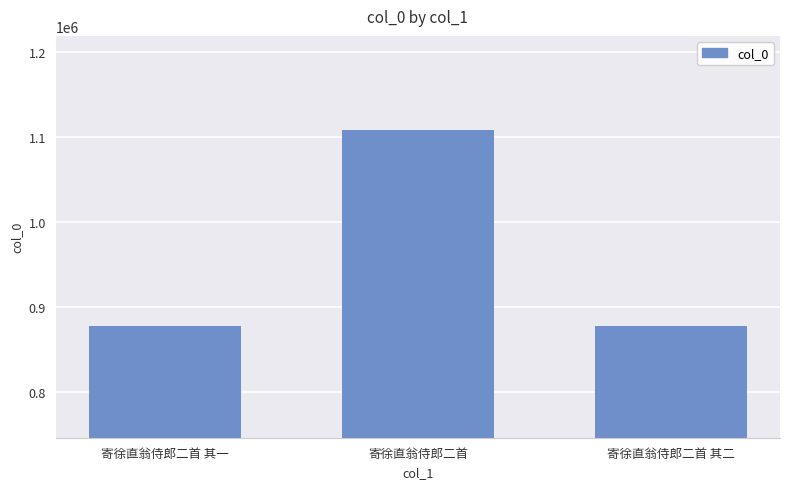

At which category does the chart reach its peak across all series?

寄徐直翁侍郎二首